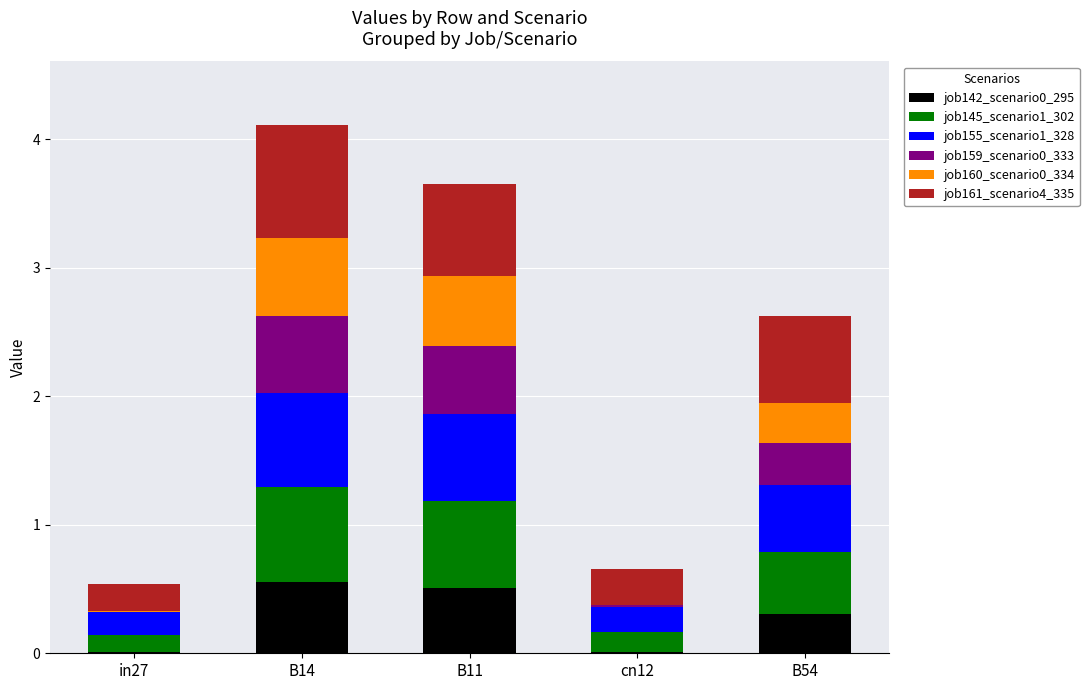

What is the total value across all series at B14?

4.1